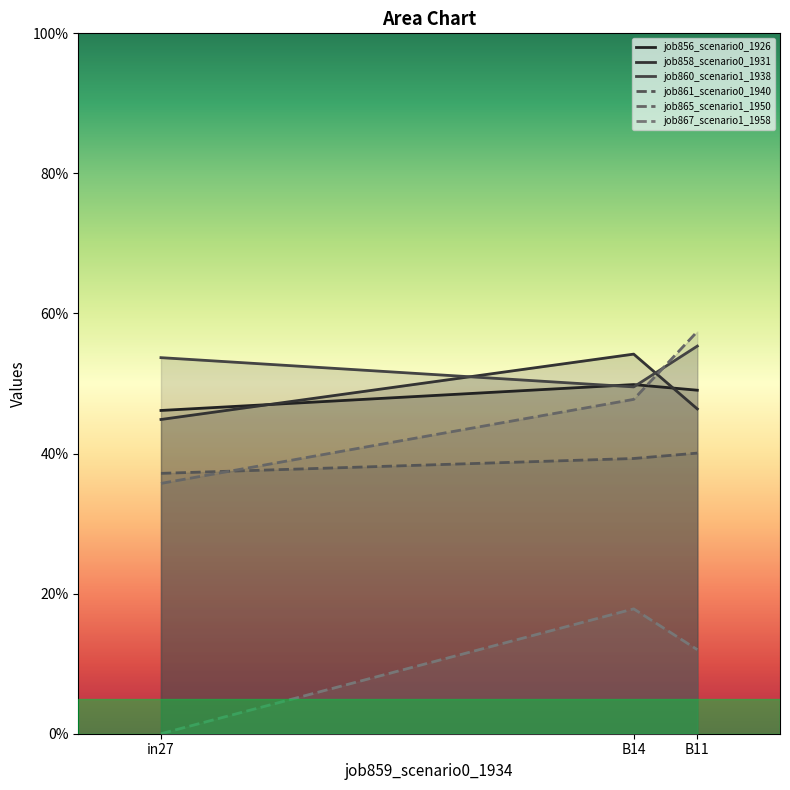

At which category does the chart reach its minimum across all series?

in27